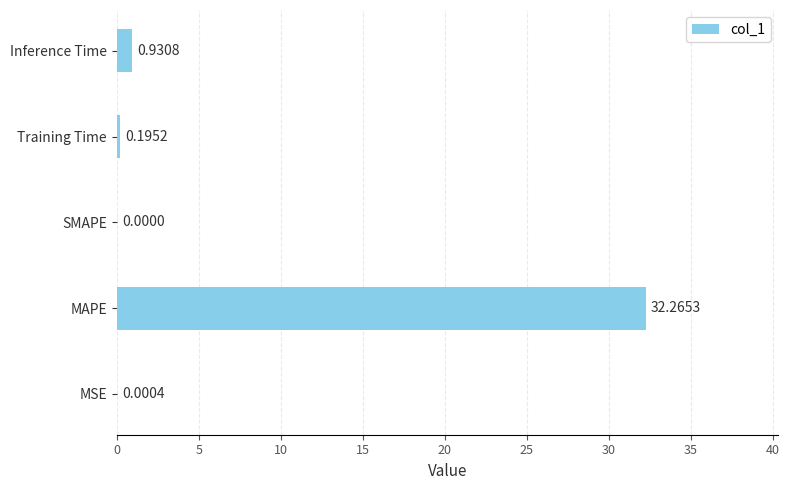

Where is the data nearest to the value 16?

Inference Time